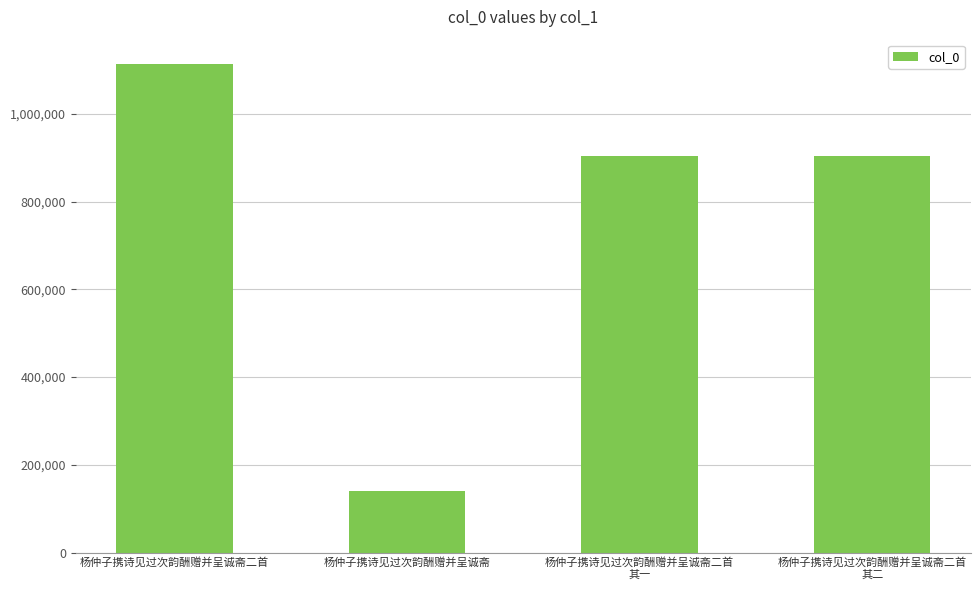

Read the value at 杨仲子携诗见过次韵酬赠并呈诚斋二首.

1113410